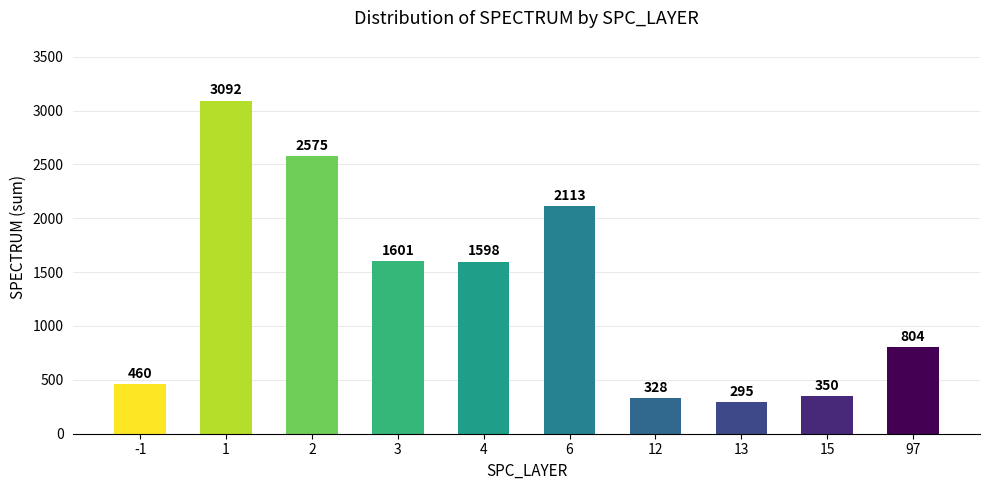

Reading left to right, what are all the values shown in this chart?

-1=460	1=3092	2=2575	3=1601	4=1598	6=2113	12=328	13=295	15=350	97=804